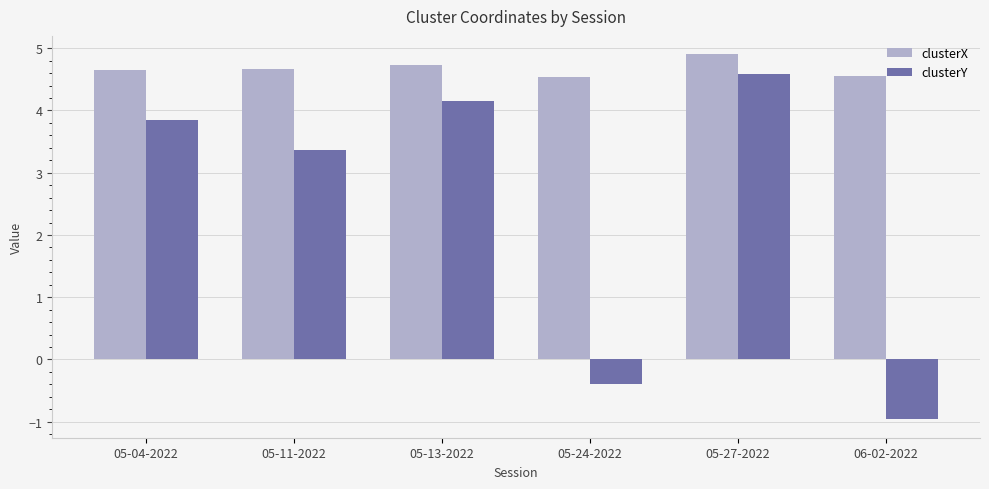

Rank the series at 05-04-2022 from highest to lowest value.

clusterX, clusterY